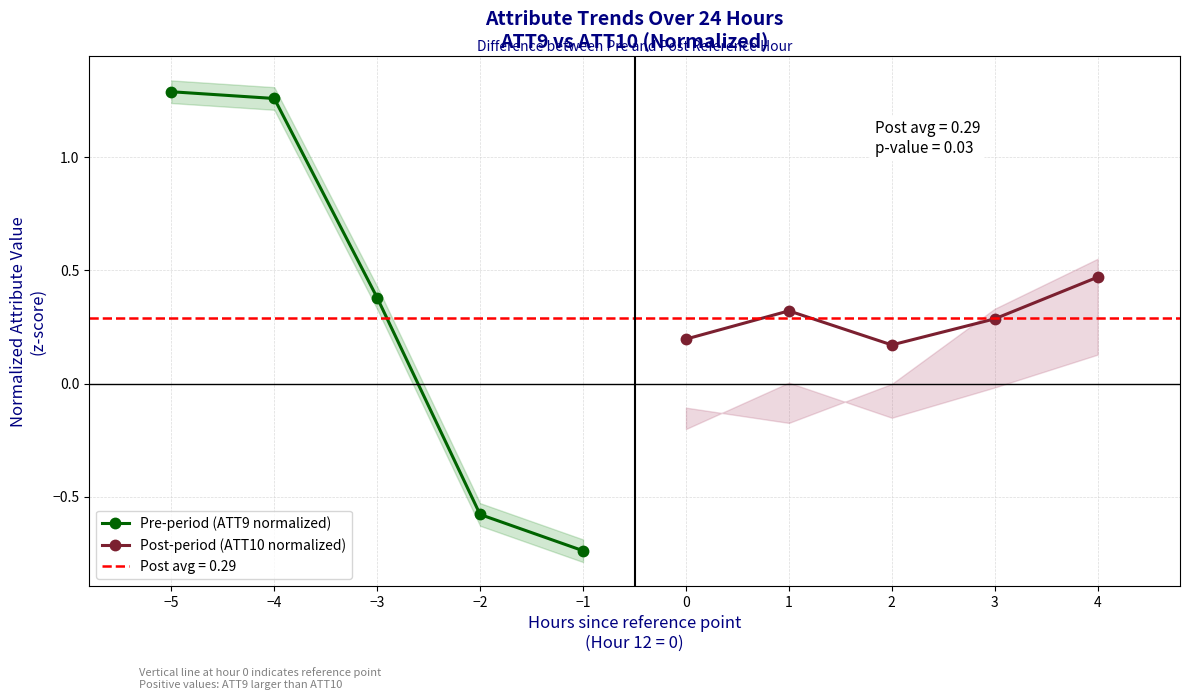

True or false: Pre-period (ATT9 normalized) has a value of 0.4 at −3.

True